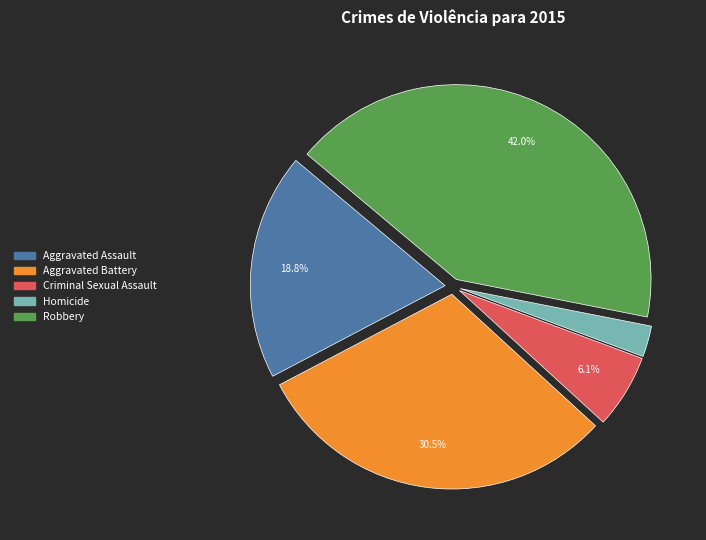

Rank the categories by value from highest to lowest.

Robbery, Aggravated Battery, Aggravated Assault, Criminal Sexual Assault, Homicide